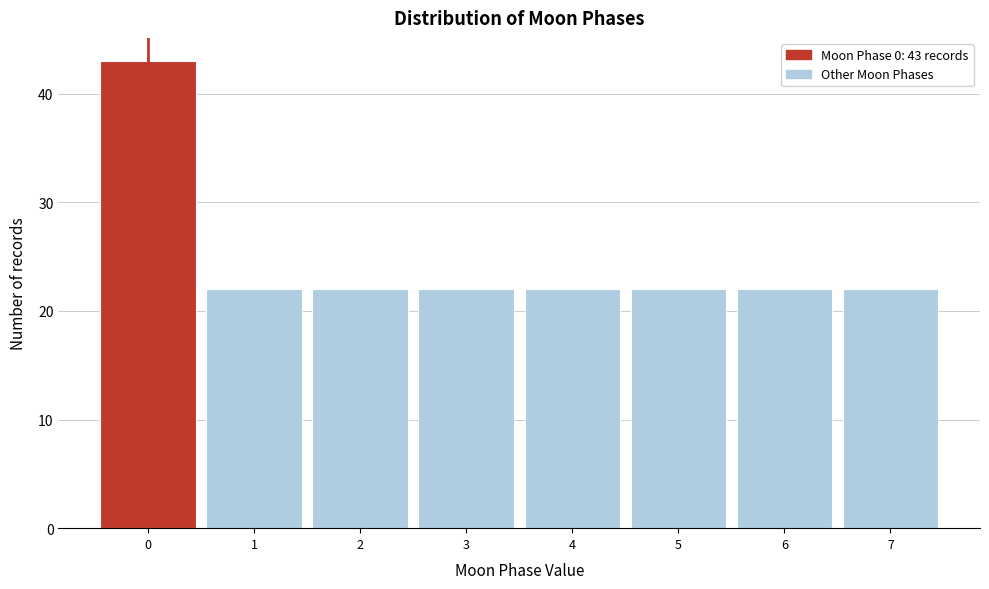

Reading left to right, list all the values displayed in this chart.

0=43	1=22	2=22	3=22	4=22	5=22	6=22	7=22